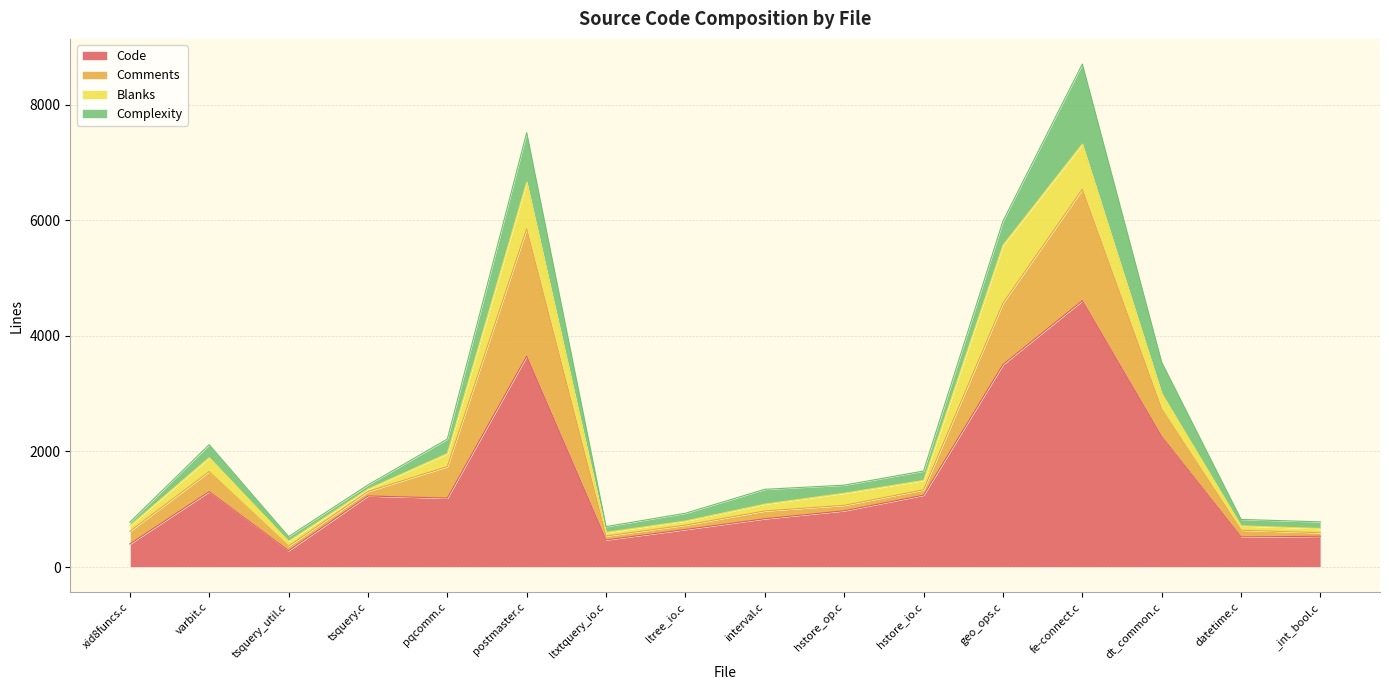

Reading left to right, list all the values displayed in this chart.

Code: xid8funcs.c=399	varbit.c=1305	tsquery_util.c=284	tsquery.c=1230	pqcomm.c=1193	postmaster.c=3649	ltxtquery_io.c=470	ltree_io.c=650	interval.c=836	hstore_op.c=974	hstore_io.c=1244	geo_ops.c=3503	fe-connect.c=4609	dt_common.c=2257	datetime.c=521	_int_bool.c=533
Comments: xid8funcs.c=219	varbit.c=346	tsquery_util.c=79	tsquery.c=77	pqcomm.c=545	postmaster.c=2204	ltxtquery_io.c=67	ltree_io.c=75	interval.c=135	hstore_op.c=94	hstore_io.c=93	geo_ops.c=1063	fe-connect.c=1927	dt_common.c=476	datetime.c=117	_int_bool.c=61
Blanks: xid8funcs.c=97	varbit.c=243	tsquery_util.c=84	tsquery.c=42	pqcomm.c=226	postmaster.c=811	ltxtquery_io.c=63	ltree_io.c=72	interval.c=118	hstore_op.c=210	hstore_io.c=162	geo_ops.c=1003	fe-connect.c=785	dt_common.c=270	datetime.c=75	_int_bool.c=74
Complexity: xid8funcs.c=60	varbit.c=223	tsquery_util.c=80	tsquery.c=71	pqcomm.c=250	postmaster.c=852	ltxtquery_io.c=100	ltree_io.c=134	interval.c=256	hstore_op.c=139	hstore_io.c=162	geo_ops.c=416	fe-connect.c=1382	dt_common.c=540	datetime.c=111	_int_bool.c=114